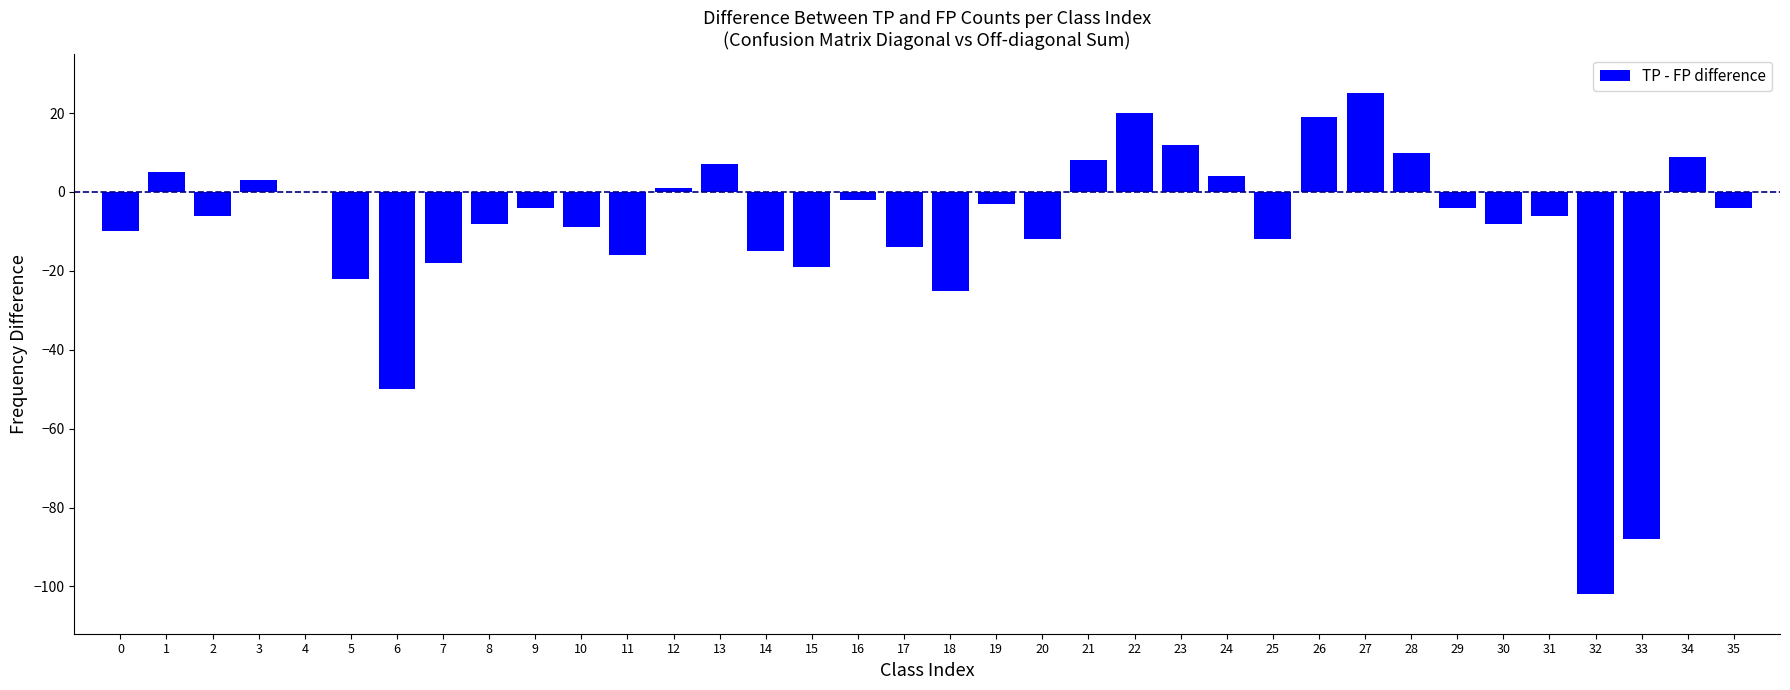

What is the change in value from 23 to 34?

-3